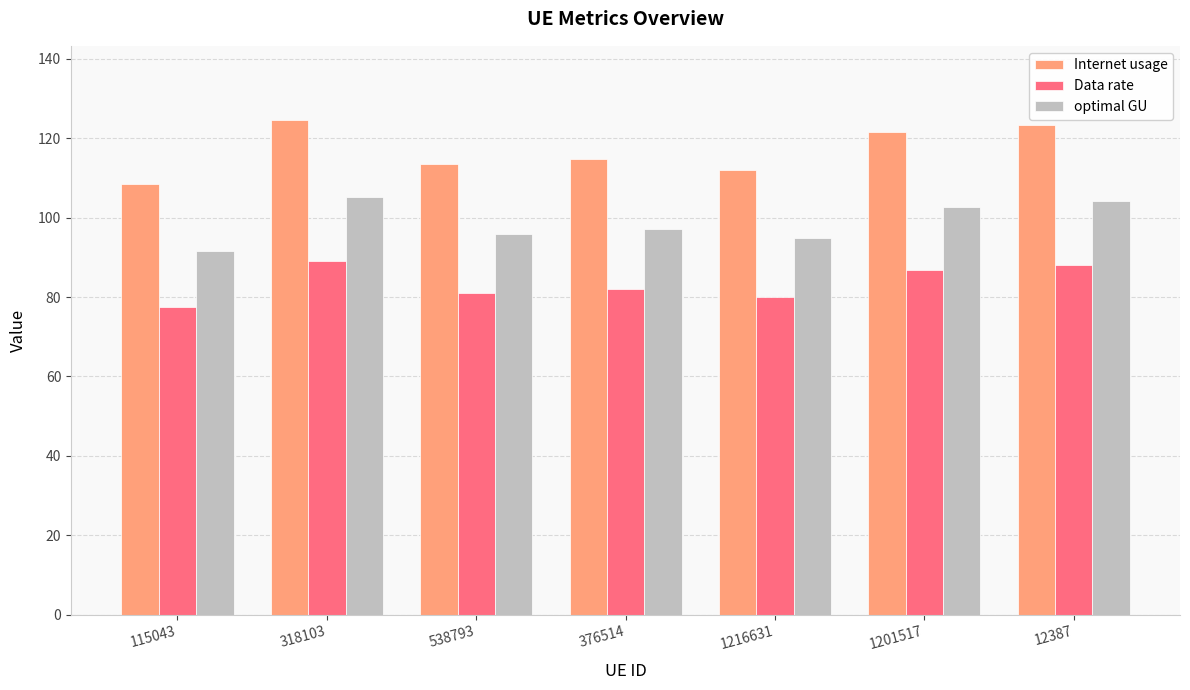

Read the Internet usage value at 376514.

114.8